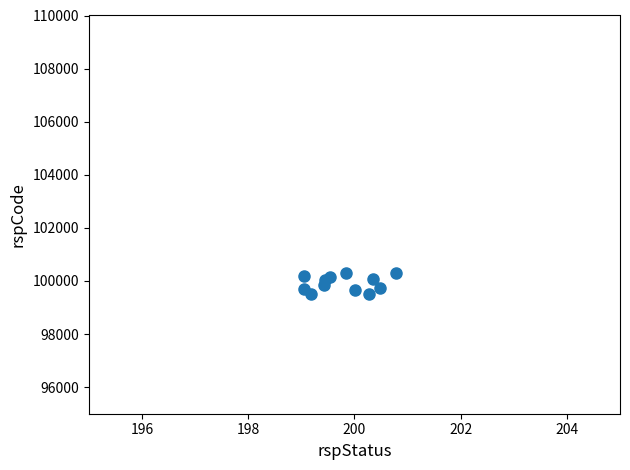

What is the average Y value?

99920.5